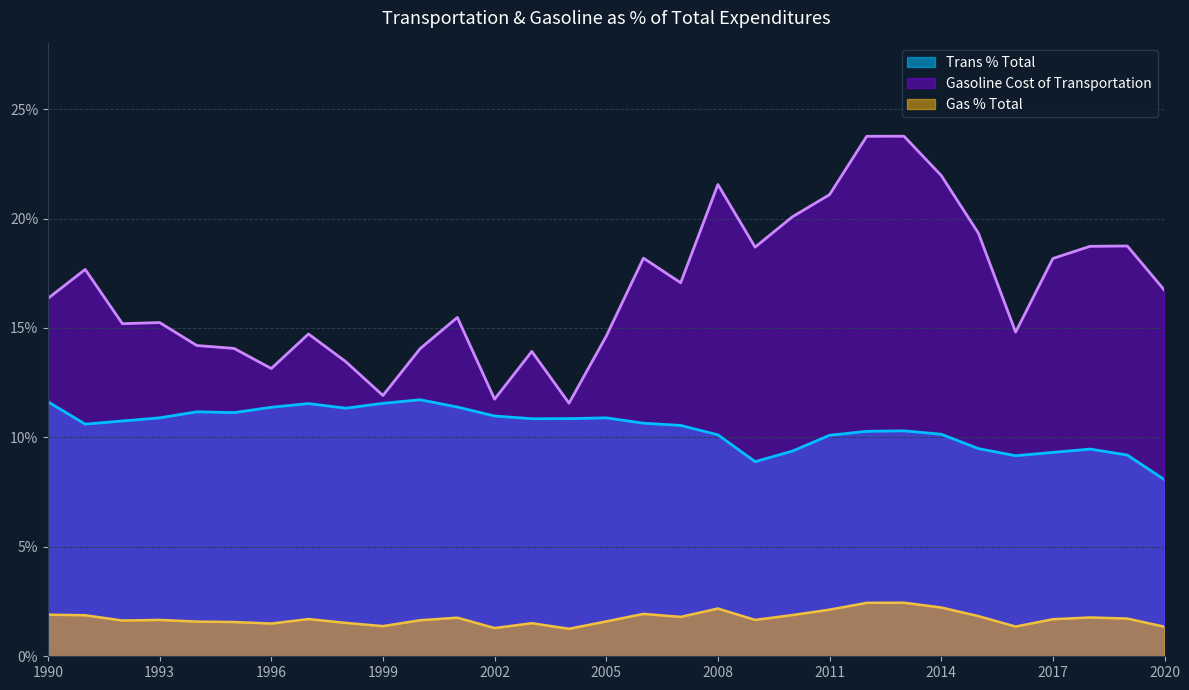

How many interior local valleys does the Gas % Total series have?

8